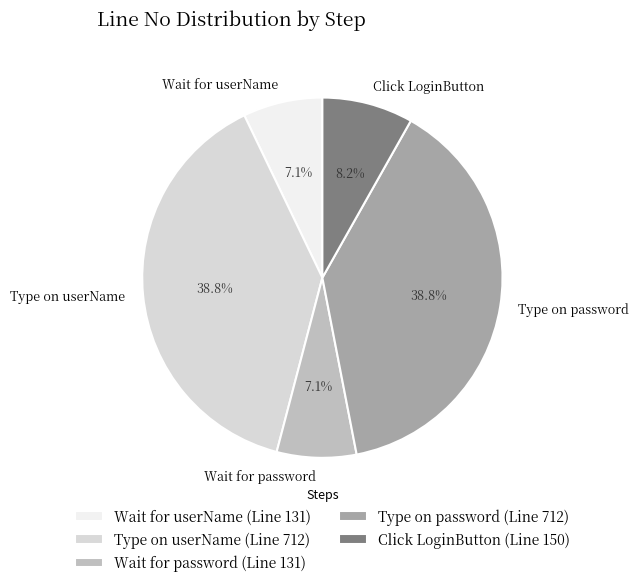

How many segments does this pie chart have?

5